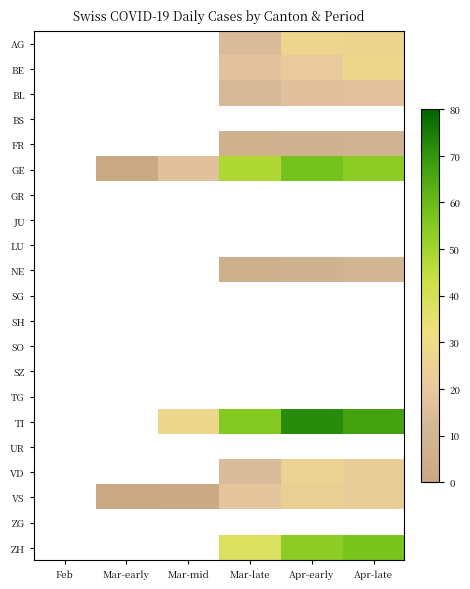

Which category has the lowest value across all series?

Mar-early